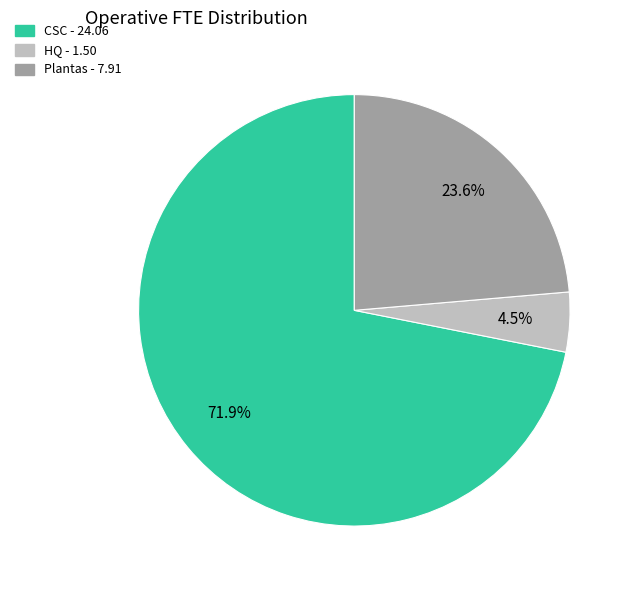

Which has a higher value, HQ or CSC?

CSC